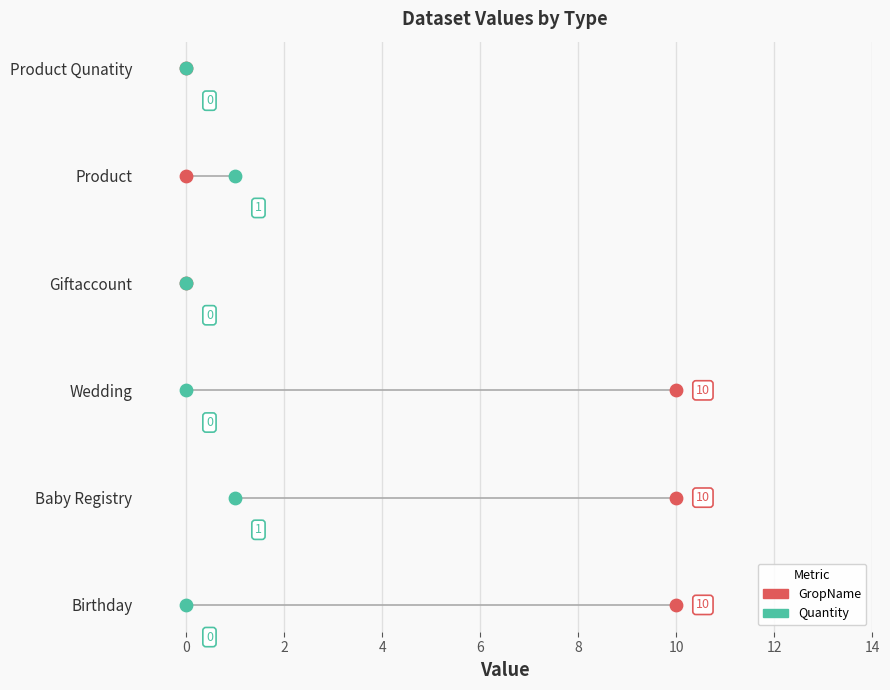

What are all the series names shown in the legend?

GropName, Quantity